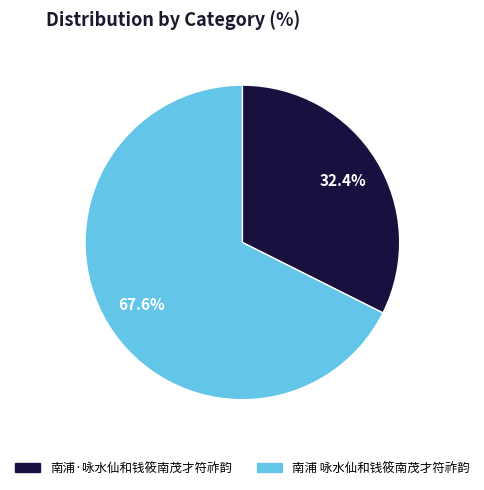

Rank the categories by value from highest to lowest.

南浦 咏水仙和钱筱南茂才符祚韵, 南浦·咏水仙和钱筱南茂才符祚韵